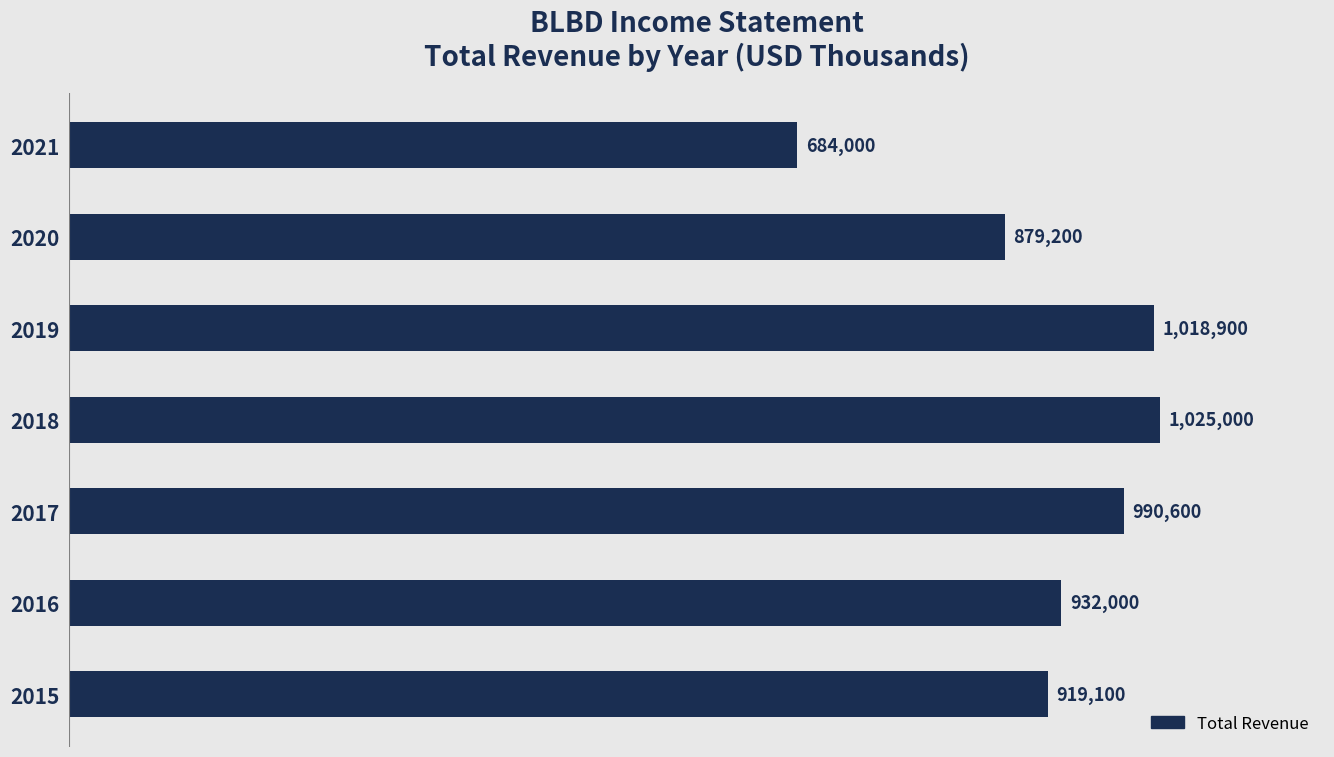

Are the bars grouped side by side (vs. stacked)?

No